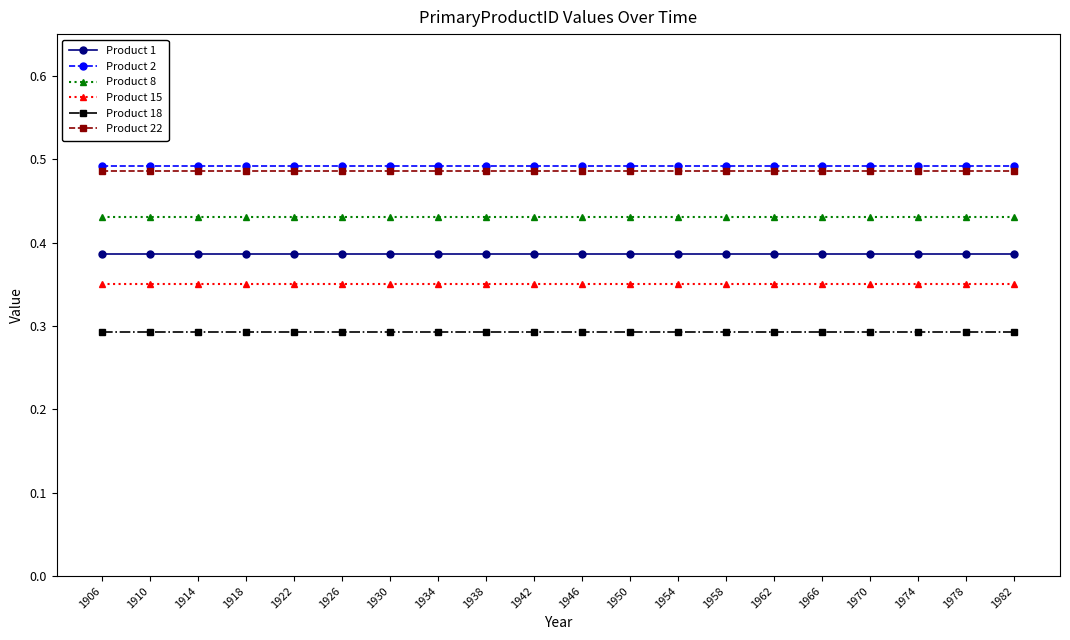

What is the total value across all series at 1926?

2.4